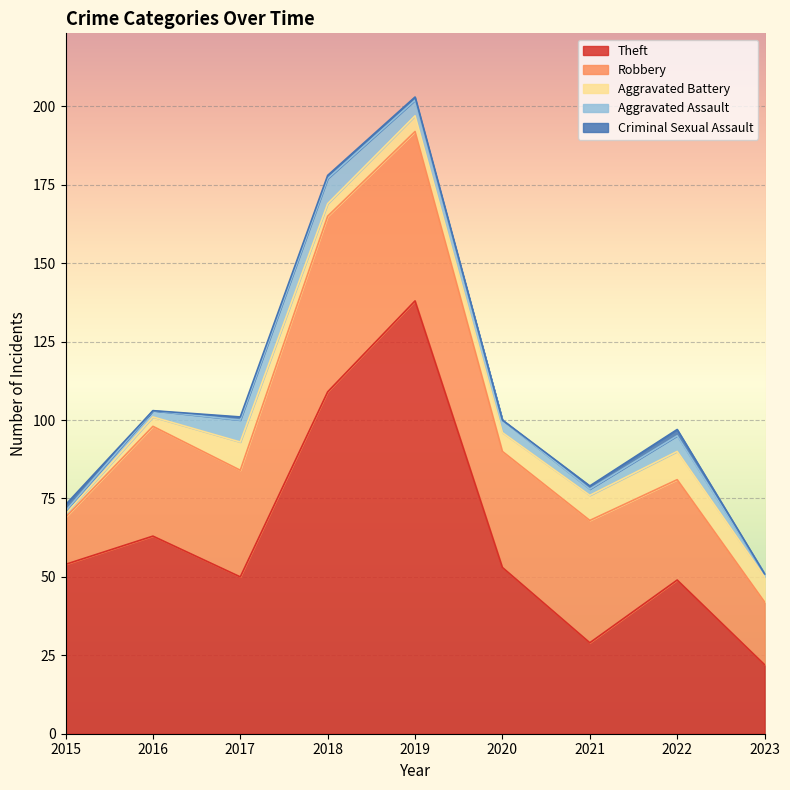

At which label is Theft closest to 80?

2016